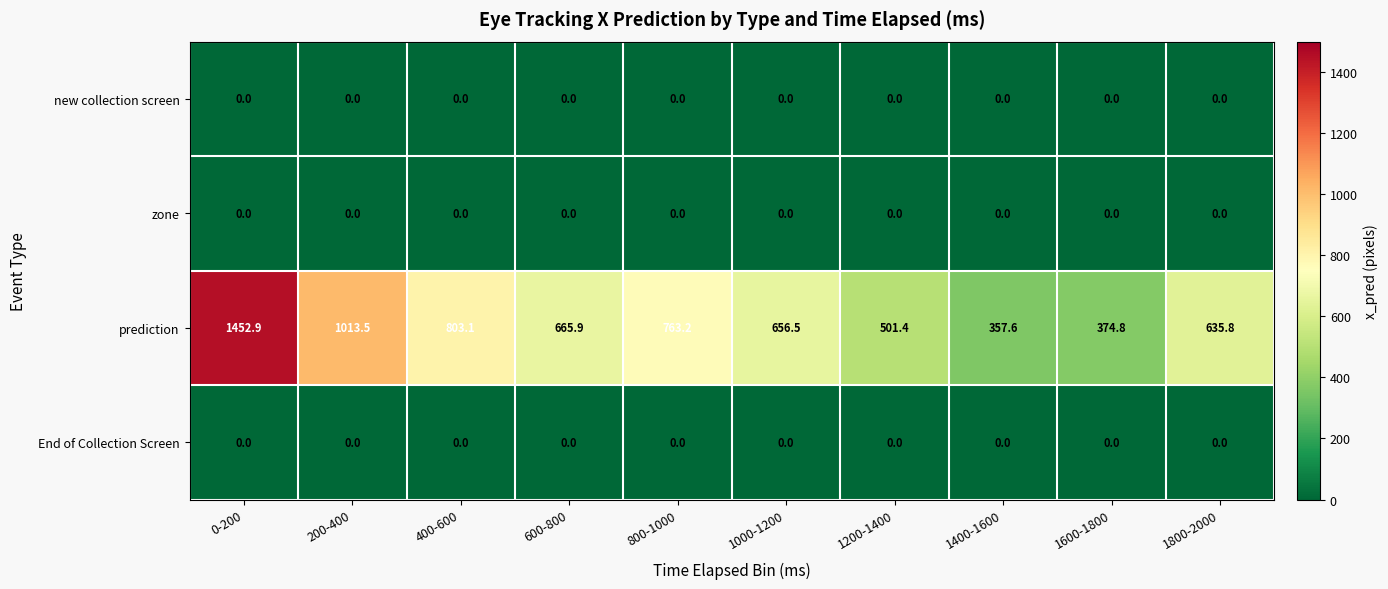

The value of End of Collection Screen at 200-400 is 0.0. True or false?

True